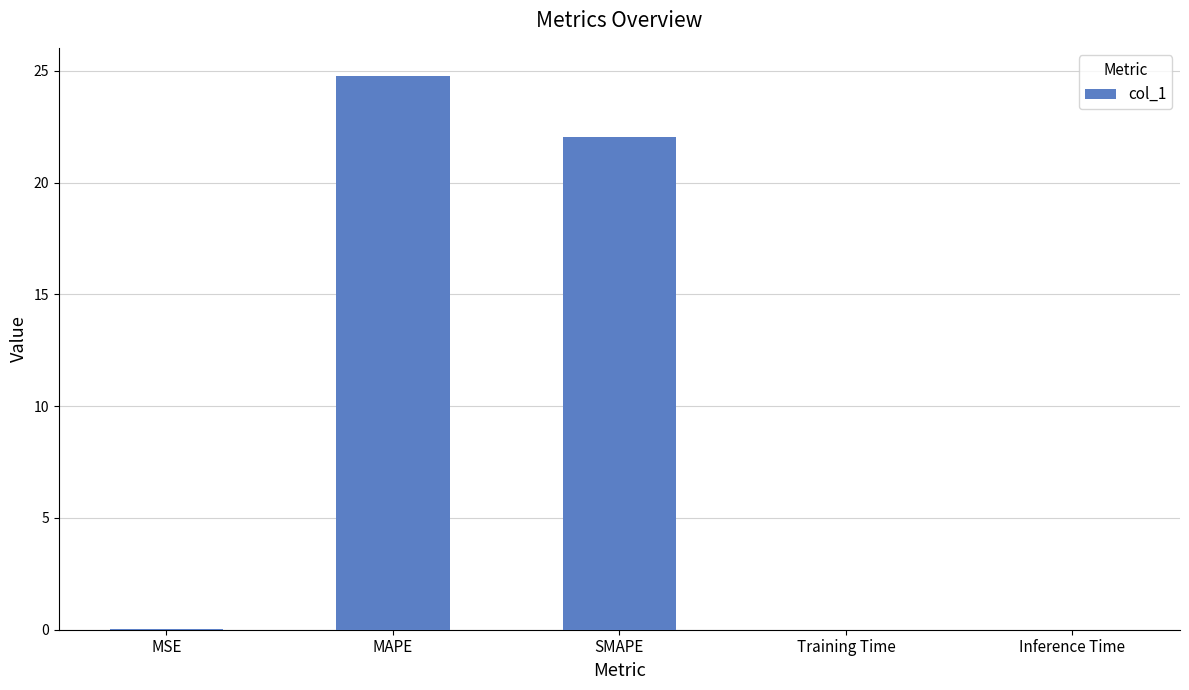

What is the change in value from MAPE to Inference Time?

-24.8